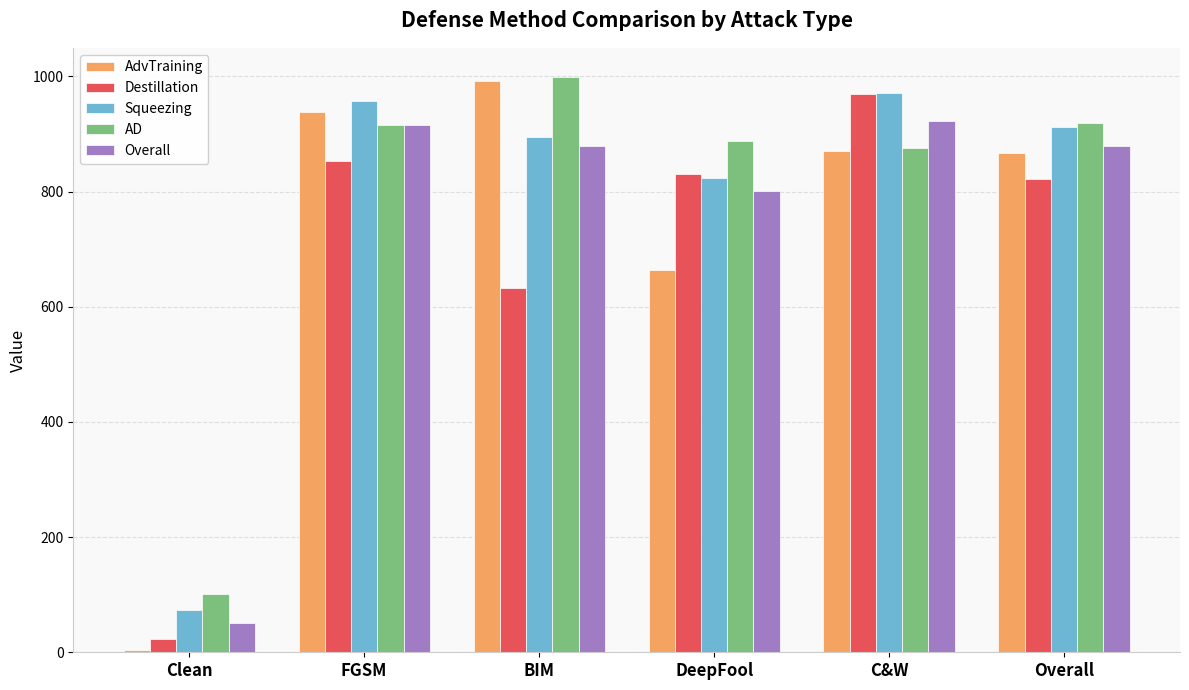

What are all the series names shown in the legend?

AdvTraining, Destillation, Squeezing, AD, Overall